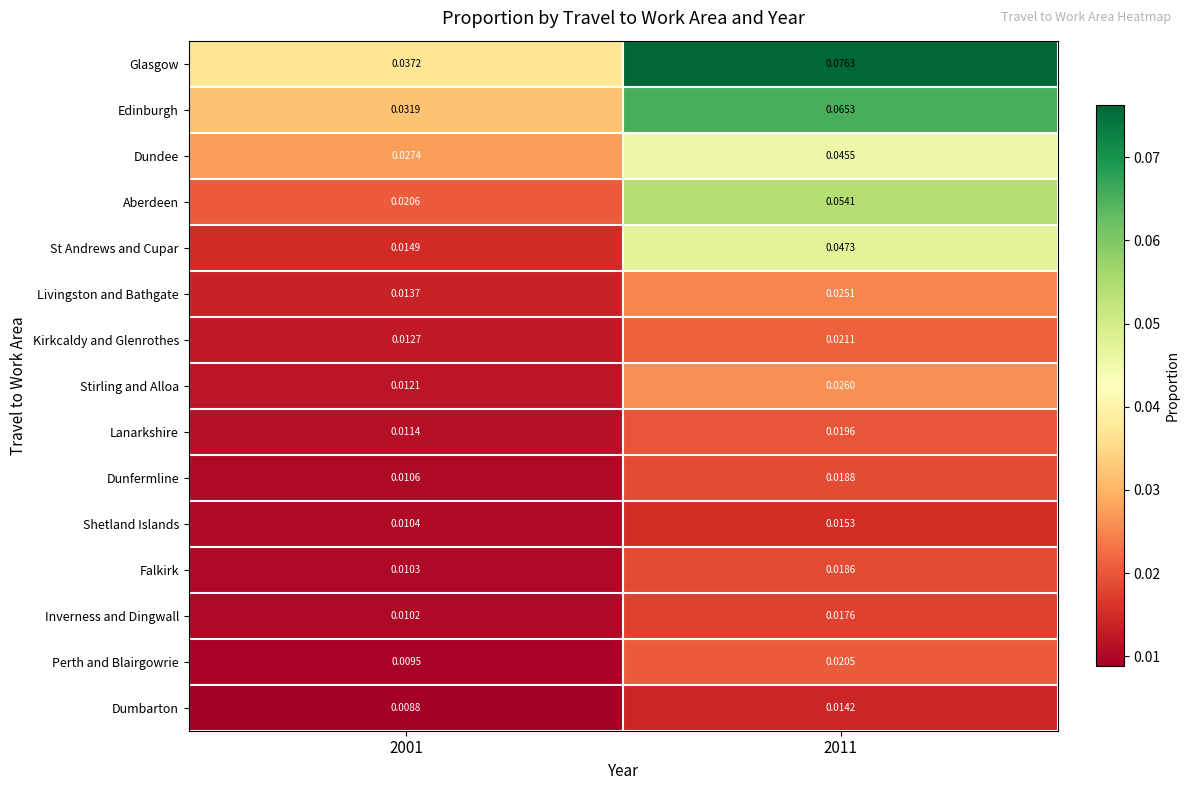

Is the value of Shetland Islands at 2001 greater than the value of Stirling and Alloa at 2001?

No